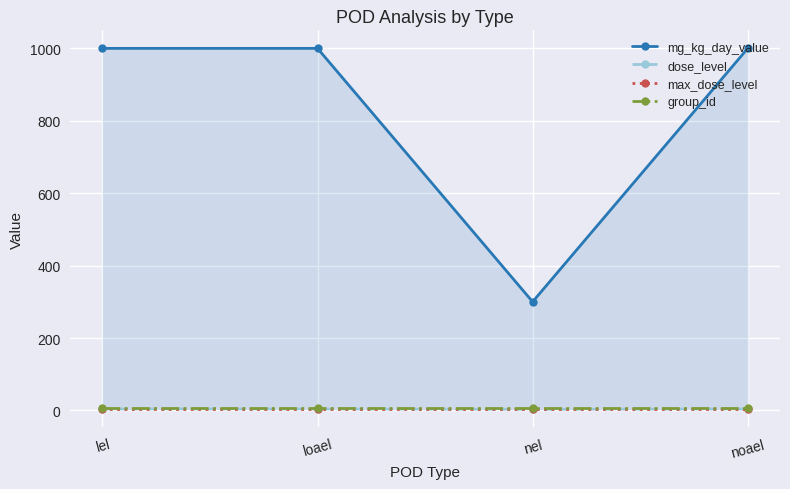

Is this an area chart (filled region under the line)?

No